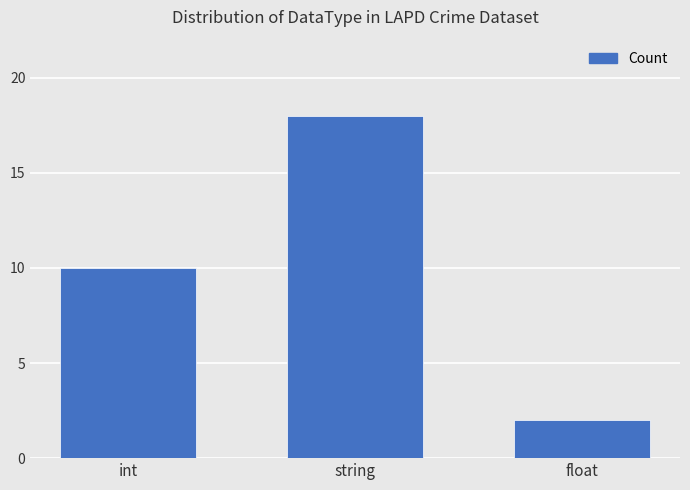

The value at float is 1. True or false?

False